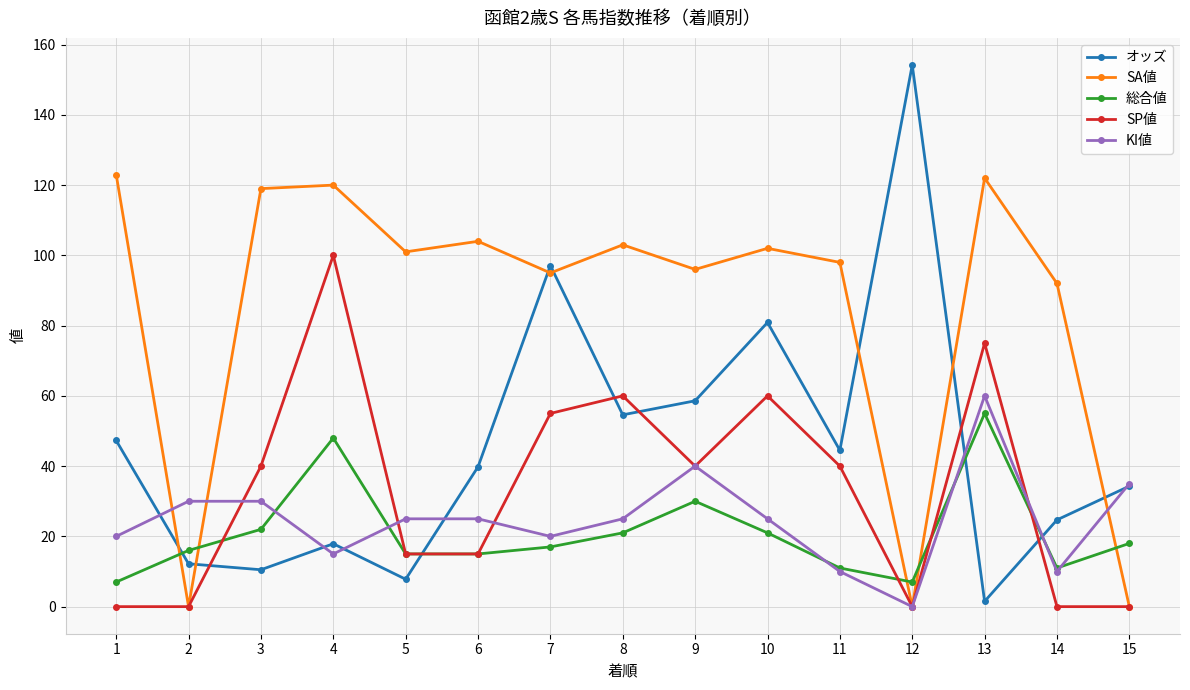

Reading left to right, what are all the values shown in this chart?

オッズ: 1=47.3	2=12.2	3=10.5	4=17.9	5=7.8	6=39.8	7=97.1	8=54.6	9=58.6	10=80.9	11=44.5	12=154.2	13=1.5	14=24.7	15=34.3
SA値: 1=123.0	2=0.0	3=119.0	4=120.0	5=101.0	6=104.0	7=95.0	8=103.0	9=96.0	10=102.0	11=98.0	12=0.0	13=122.0	14=92.0	15=0.0
総合値: 1=7.0	2=16.0	3=22.0	4=48.0	5=15.0	6=15.0	7=17.0	8=21.0	9=30.0	10=21.0	11=11.0	12=7.0	13=55.0	14=11.0	15=18.0
SP値: 1=0.0	2=0.0	3=40.0	4=100.0	5=15.0	6=15.0	7=55.0	8=60.0	9=40.0	10=60.0	11=40.0	12=0.0	13=75.0	14=0.0	15=0.0
KI値: 1=20.0	2=30.0	3=30.0	4=15.0	5=25.0	6=25.0	7=20.0	8=25.0	9=40.0	10=25.0	11=10.0	12=0.0	13=60.0	14=10.0	15=35.0